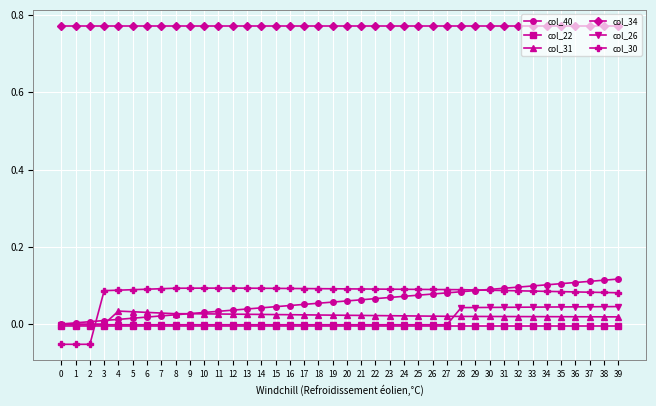

Which series has the largest total across all categories?

col_34